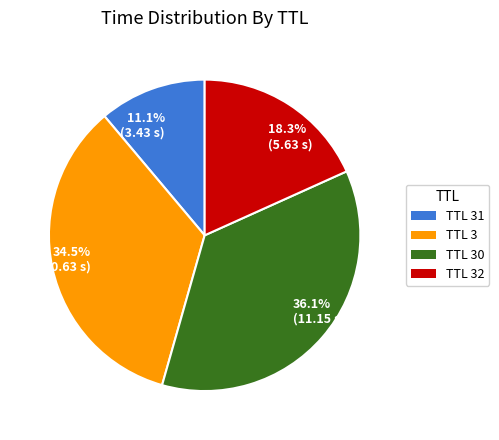

How many slices are in this pie chart?

4